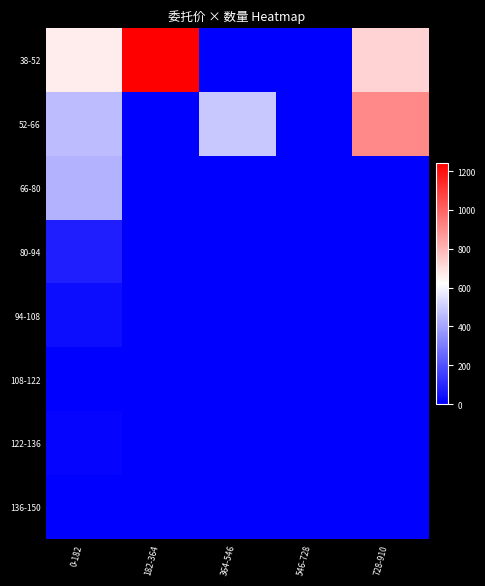

Reading left to right, what are all the values shown in this chart?

38-52: 0-182=668.7	182-364=1243.2	364-546=0.0	546-728=0.0	728-910=728.4
52-66: 0-182=457.0	182-364=0.0	364-546=487.7	546-728=0.0	728-910=910.0
66-80: 0-182=436.1	182-364=0.0	364-546=0.0	546-728=0.0	728-910=0.0
80-94: 0-182=74.4	182-364=0.0	364-546=0.0	546-728=0.0	728-910=0.0
94-108: 0-182=34.0	182-364=0.0	364-546=0.0	546-728=0.0	728-910=0.0
108-122: 0-182=0.0	182-364=0.0	364-546=0.0	546-728=0.0	728-910=0.0
122-136: 0-182=10.1	182-364=0.0	364-546=0.0	546-728=0.0	728-910=0.0
136-150: 0-182=2.0	182-364=0.0	364-546=0.0	546-728=0.0	728-910=0.0